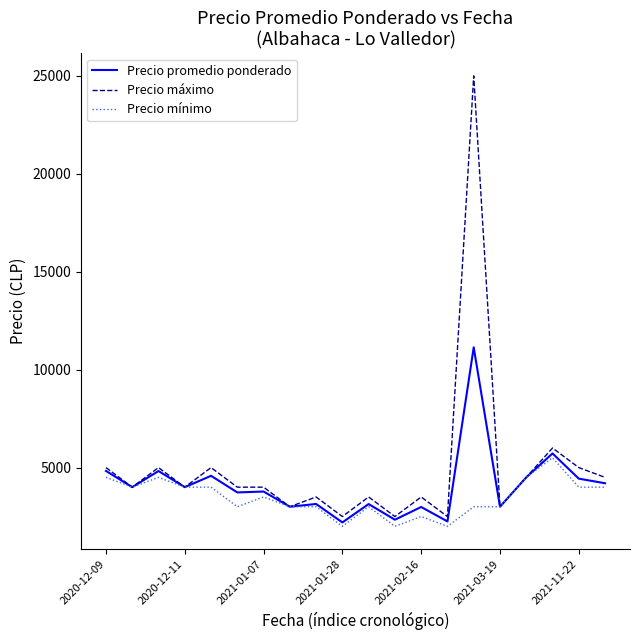

List the series in order of their peak value, highest first.

Precio máximo, Precio promedio ponderado, Precio mínimo